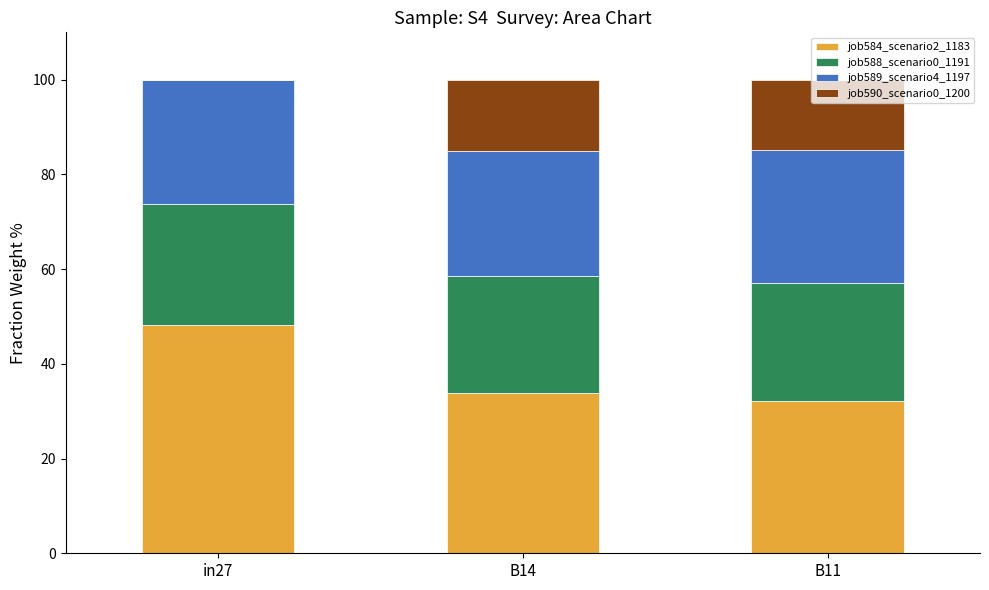

Is it true that job584_scenario2_1183 equals 33.9 at B14?

True